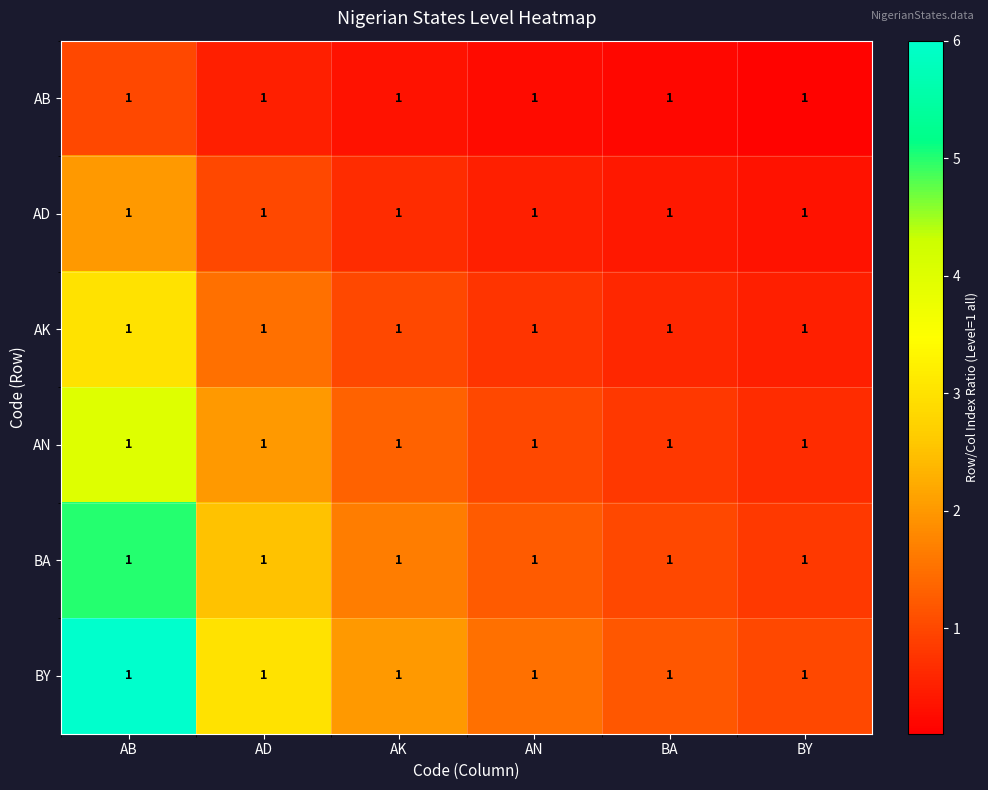

At which category does the chart reach its peak across all series?

AB